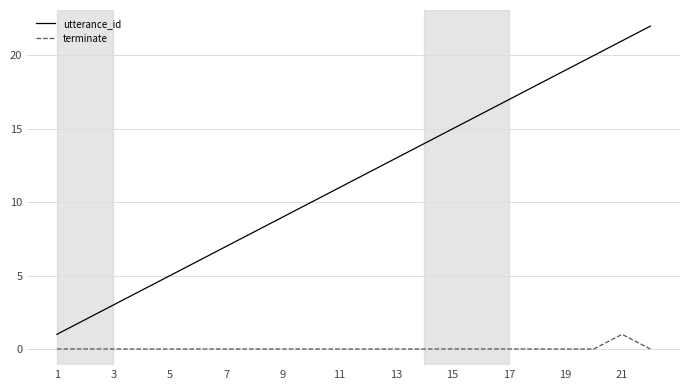

List the series in order of their peak value, highest first.

utterance_id, terminate